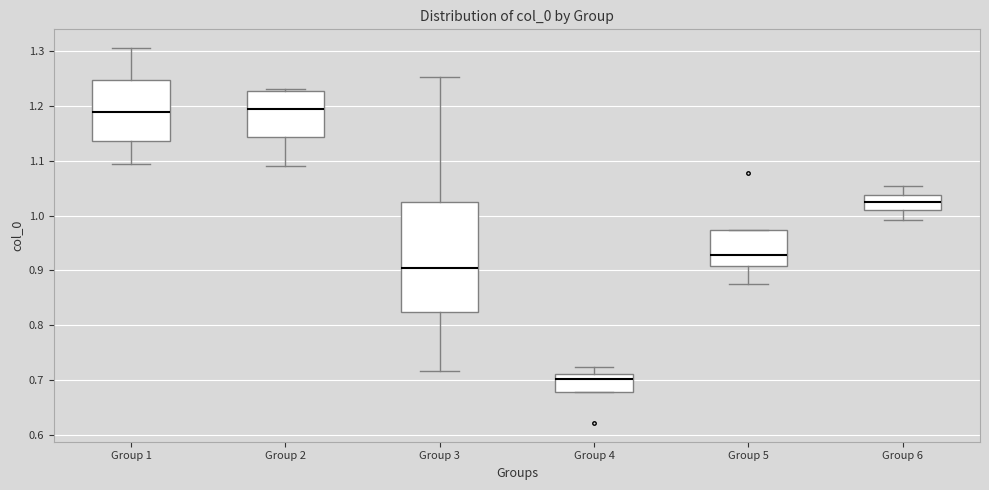

Reading left to right, read every box against the y-axis: the position of its median line, the range the box covers, and the ends of its whiskers. The values are not printed on the chart, so give them approximately, as read against the axis.

Group 1: median 1.19, box 1.14 to 1.25, whiskers 1.09 to 1.31
Group 2: median 1.19, box 1.14 to 1.23, whiskers 1.09 to 1.23 (just above the box's upper edge)
Group 3: median 0.90, box 0.82 to 1.02, whiskers 0.72 to 1.25
Group 4: median 0.70, box 0.68 to 0.71, whiskers 0.68 to 0.72
Group 5: median 0.93, box 0.91 to 0.97, whiskers 0.88 to 0.97
Group 6: median 1.02, box 1.01 to 1.04, whiskers 0.99 to 1.05